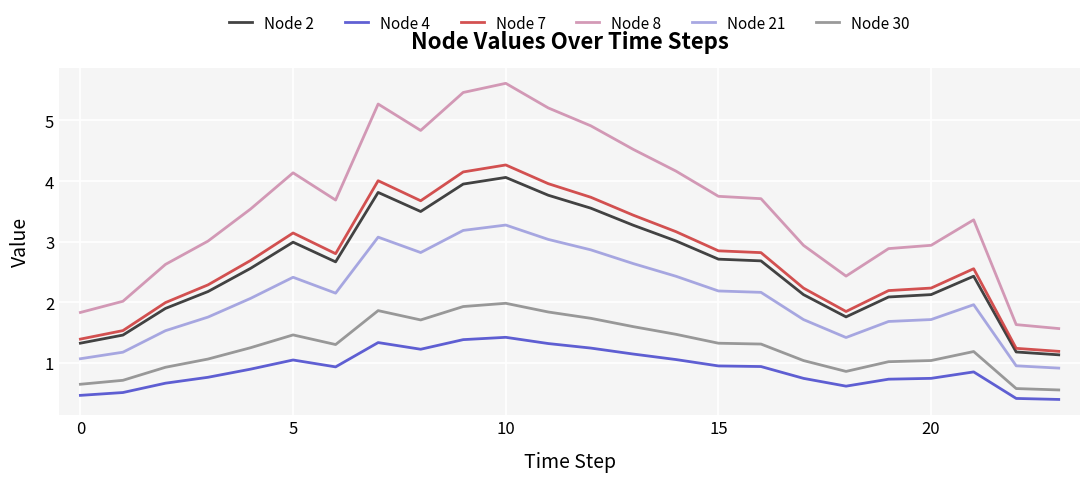

Does the chart have visible grid lines?

Yes